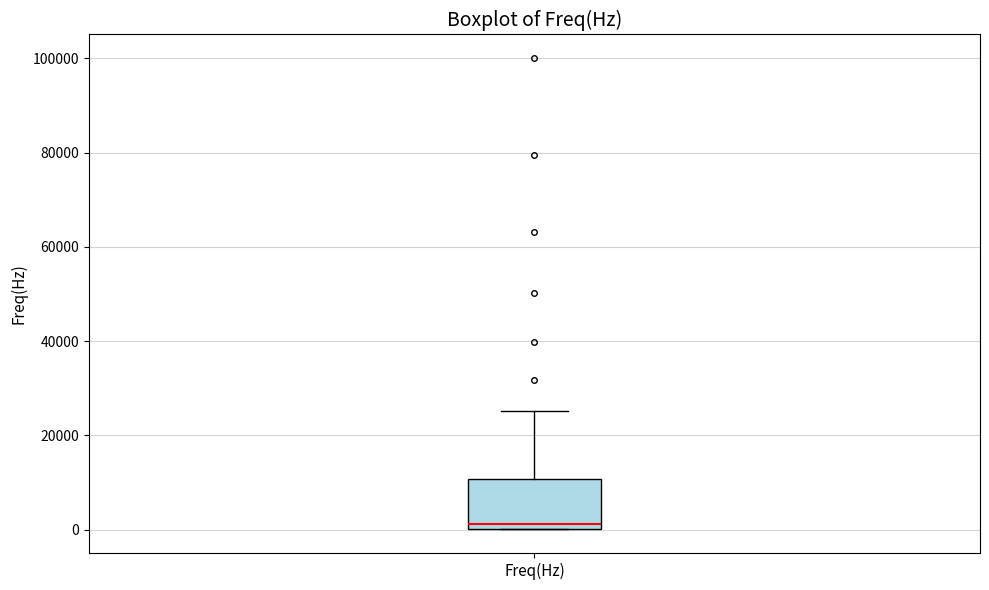

Where is the lower edge of the box for Freq(Hz) on the y-axis? The values are not printed on the chart, so give them approximately, as read against the axis.

0